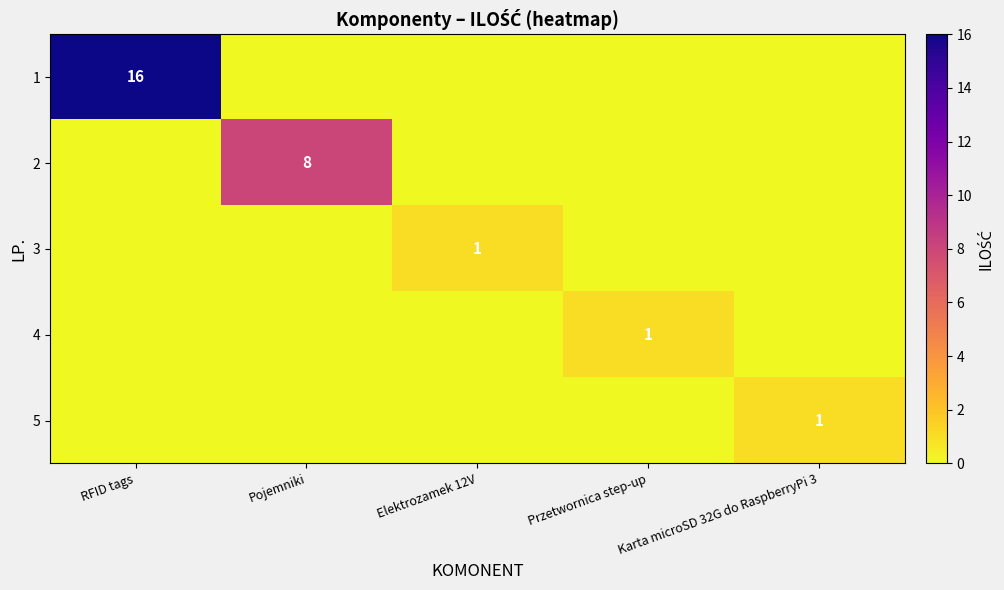

The 2 series shows 8 at Pojemniki. True or false?

True